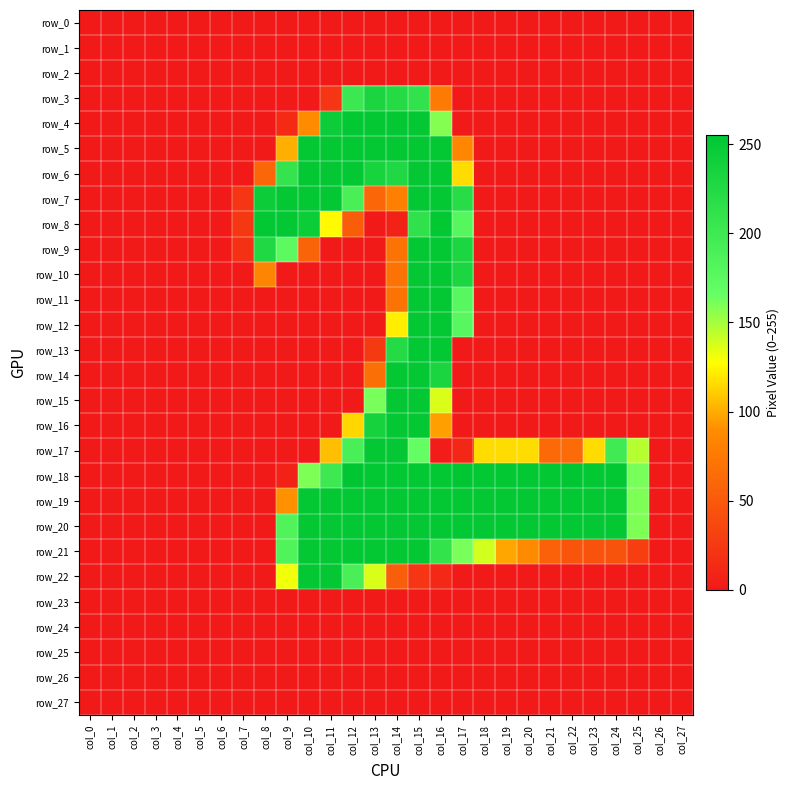

What is the difference between the maximum and minimum values in the row_13 series?

253